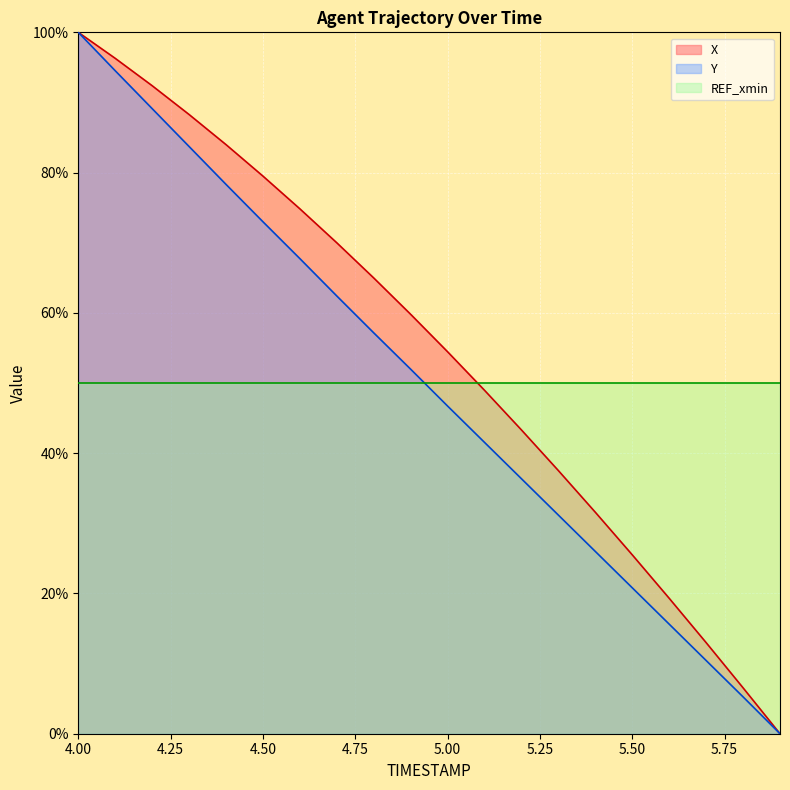

At which label does X first exceed 59?

4.00